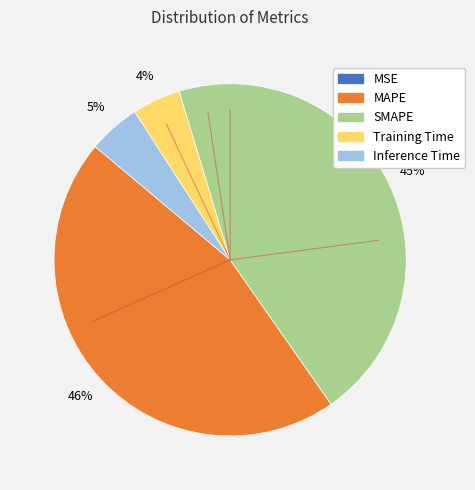

To the nearest percent, what is the average slice percentage?

20%